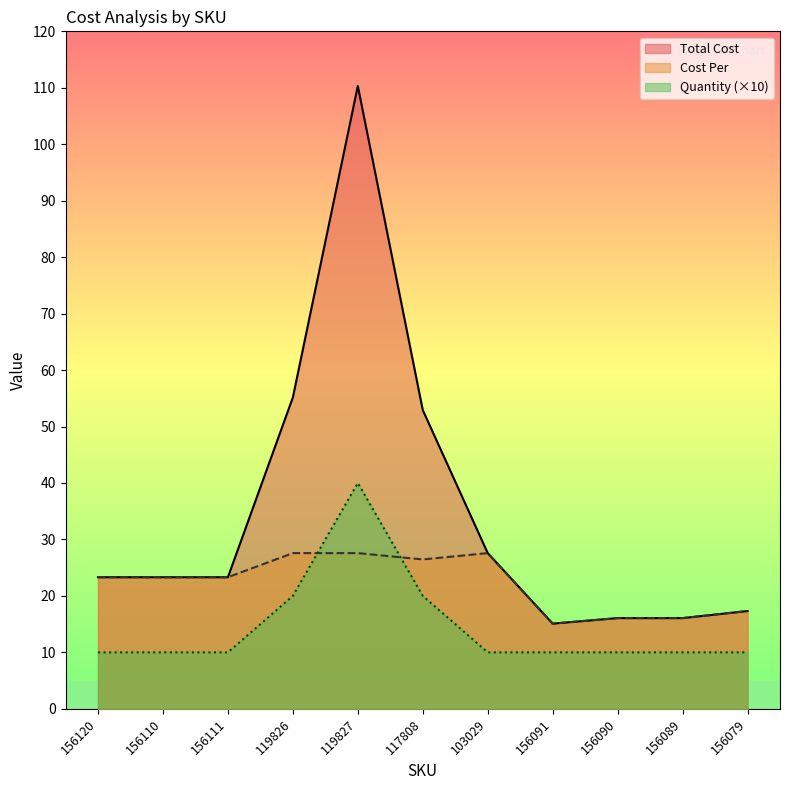

Which category has the lowest value in the Quantity series?

156120